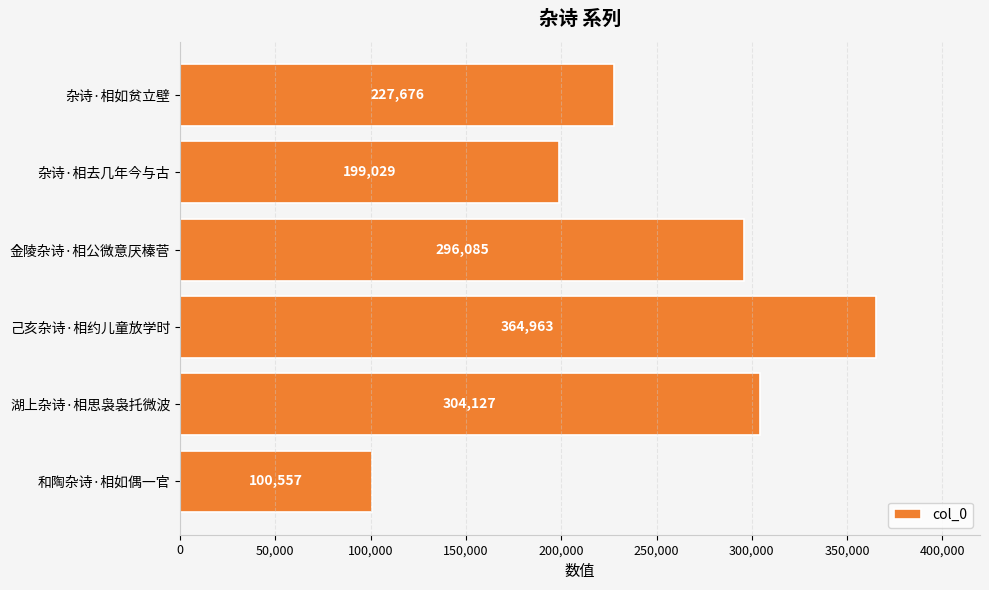

How many bars are there in total?

6